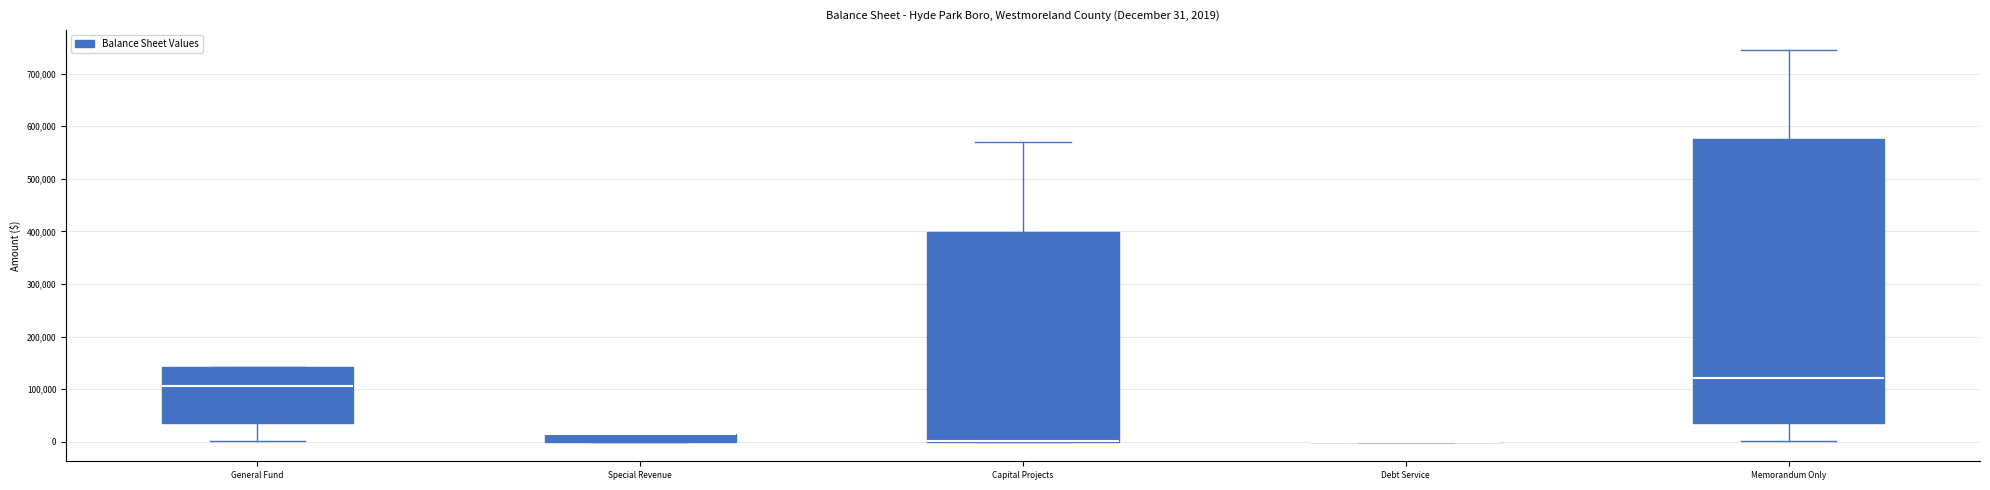

Comparing the boxes themselves (not the whiskers), which one is the tallest?

Memorandum Only